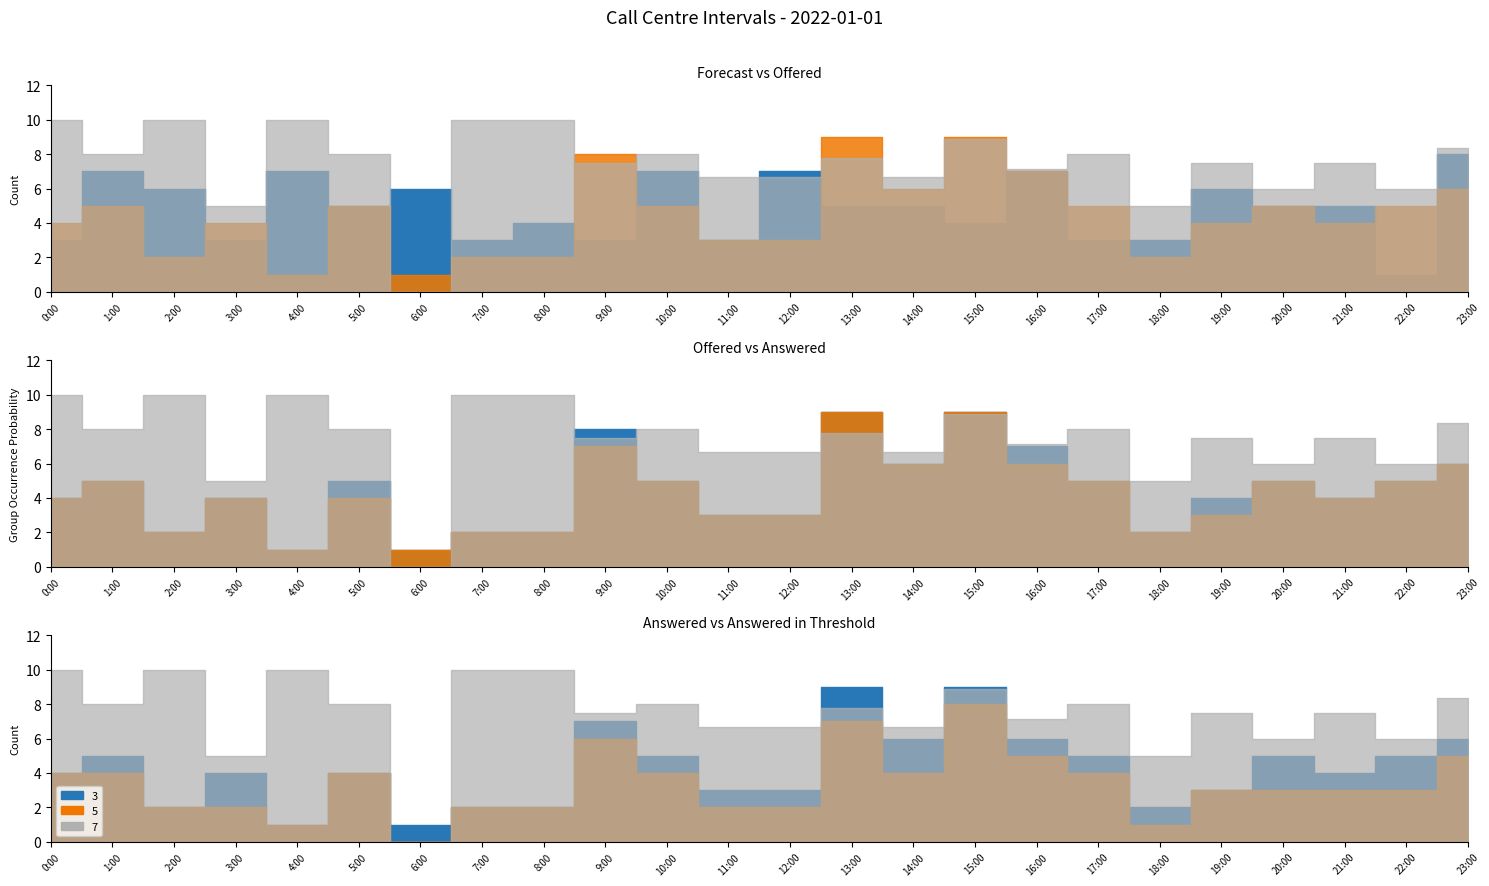

Does the chart display data point markers on the line(s)?

No